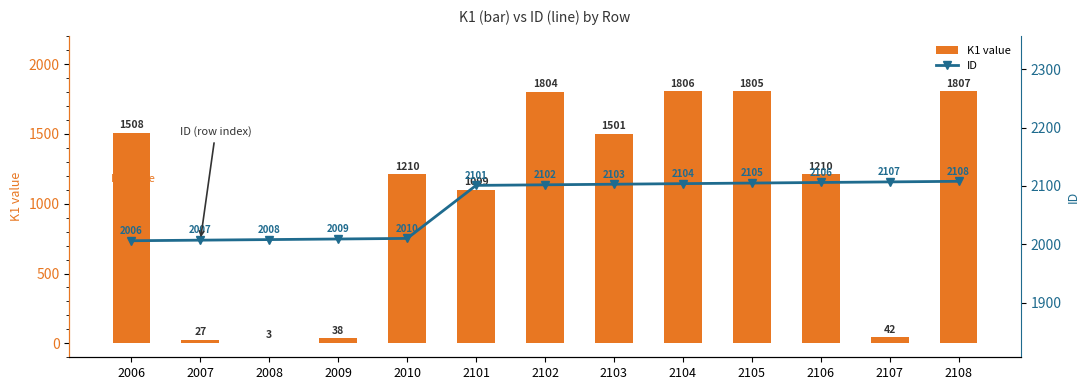

Which series has the widest spread of values?

K1 value